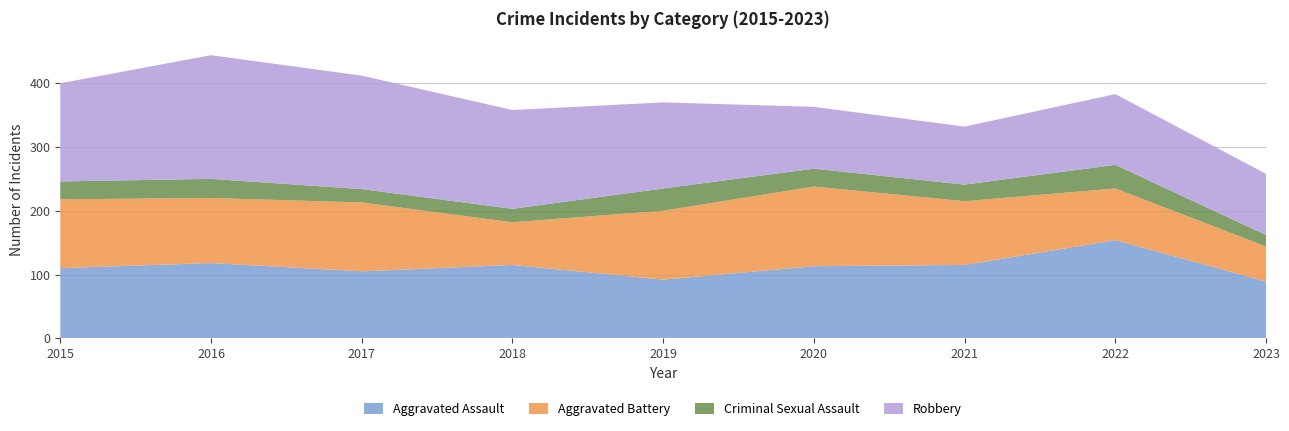

Reading right to left, extract all data points from this chart.

Aggravated Assault: 2023=89	2022=154	2021=115	2020=113	2019=92	2018=115	2017=105	2016=118	2015=110
Aggravated Battery: 2023=55	2022=81	2021=100	2020=125	2019=108	2018=67	2017=108	2016=102	2015=108
Criminal Sexual Assault: 2023=18	2022=37	2021=26	2020=28	2019=35	2018=21	2017=21	2016=30	2015=28
Robbery: 2023=96	2022=111	2021=91	2020=97	2019=135	2018=155	2017=178	2016=194	2015=154